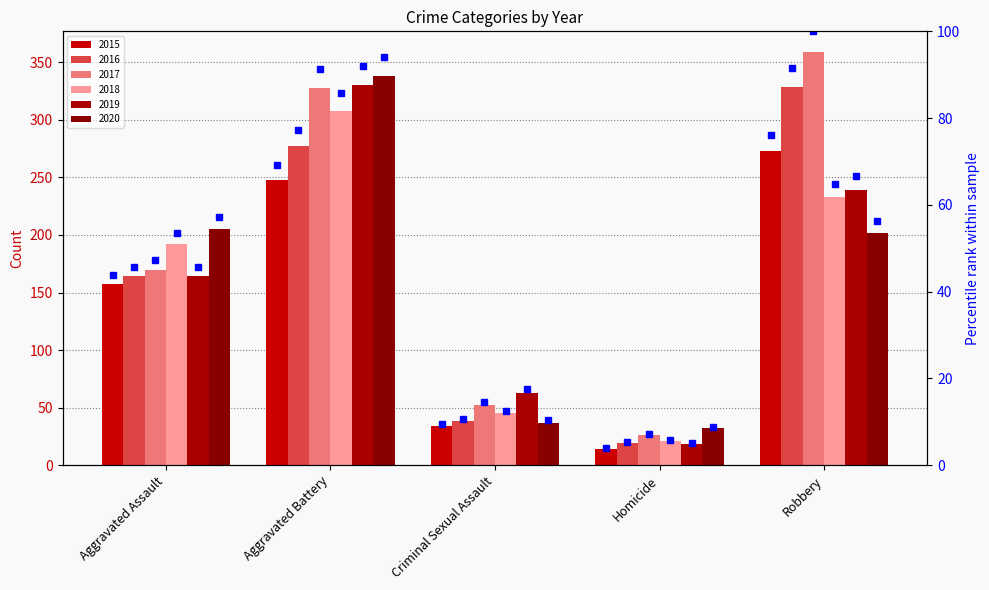

What is the change in value from Aggravated Battery to Robbery?

+7.0